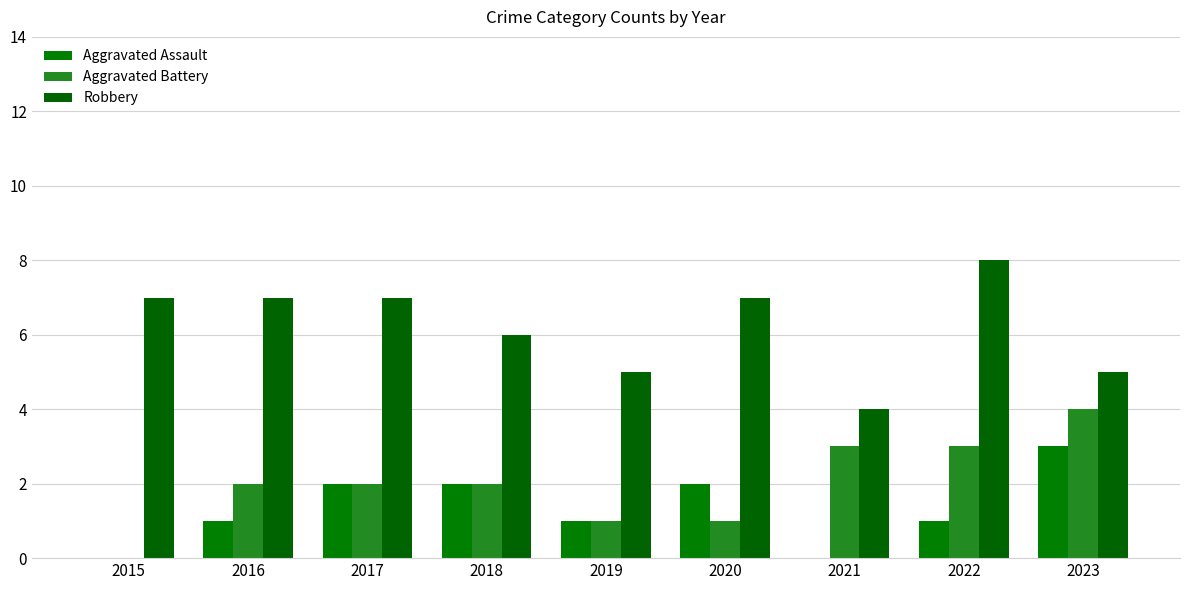

Which category has the lowest value in the Aggravated Assault series?

2015